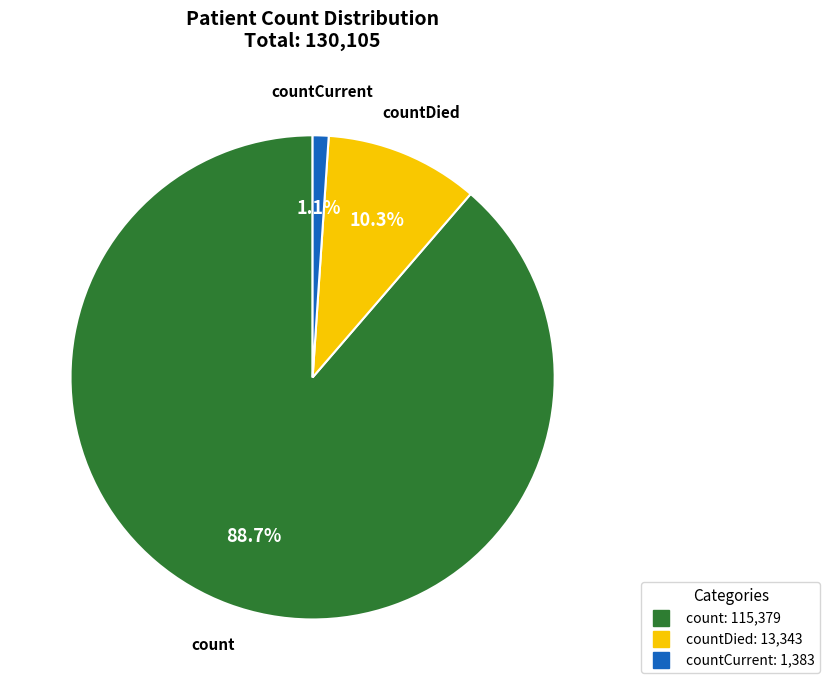

Is there any slice that represents more than half of the pie?

Yes